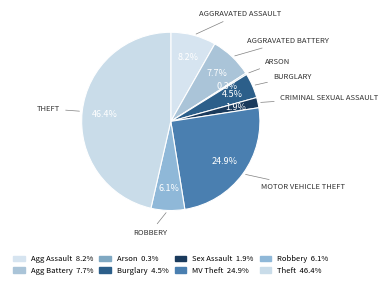

Which slice is the smallest?

Arson